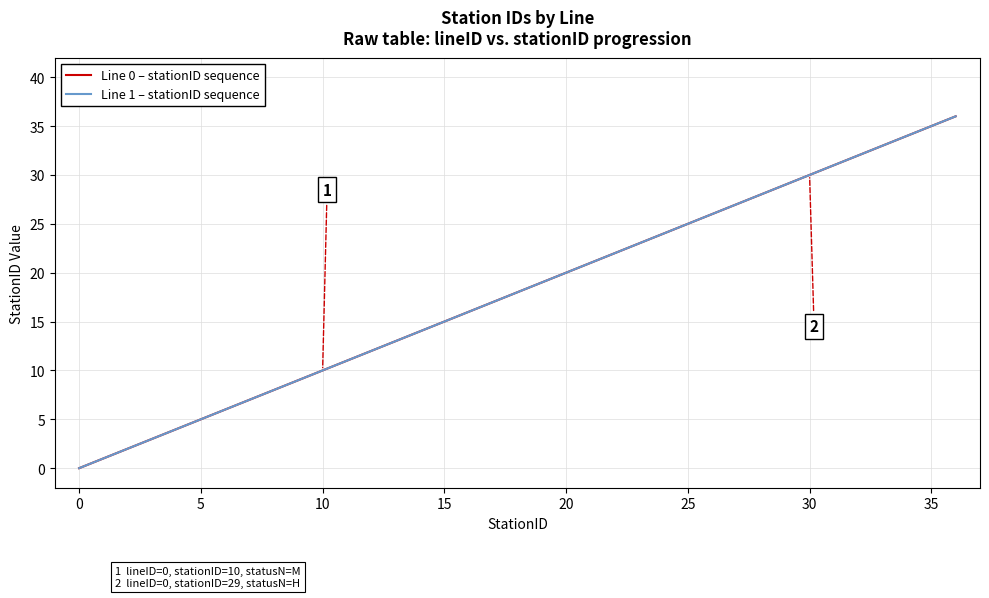

Which series has the largest total across all categories?

Line 0 – stationID sequence